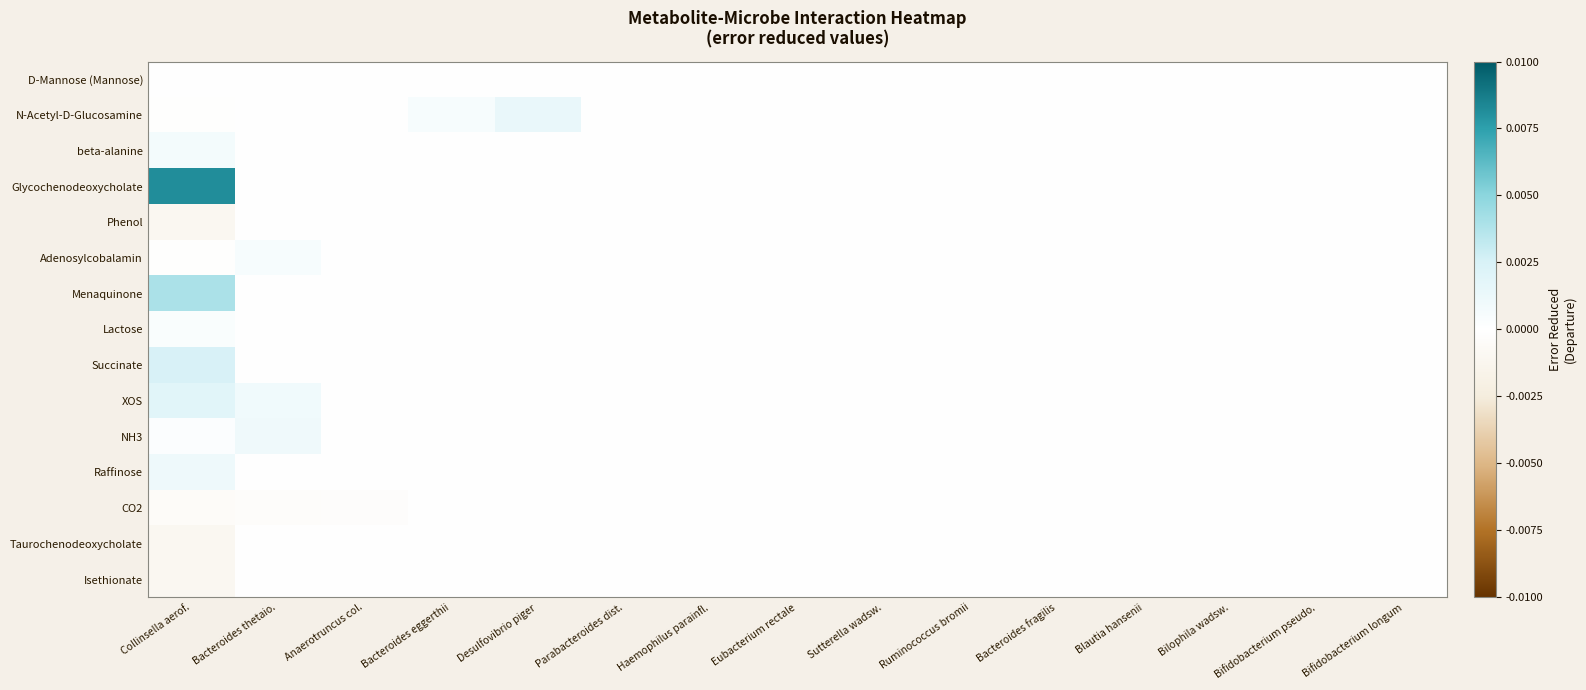

Which series has the widest spread of values?

Glycochenodeoxycholate